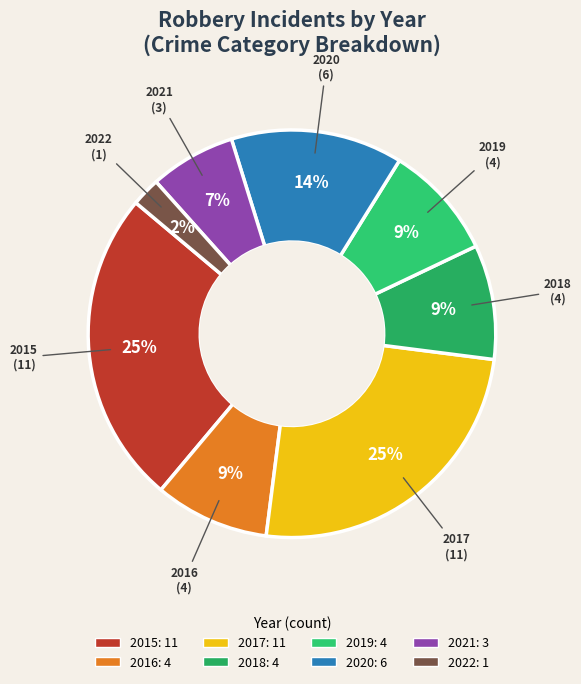

Which has a higher value, 2015 or 2020?

2015